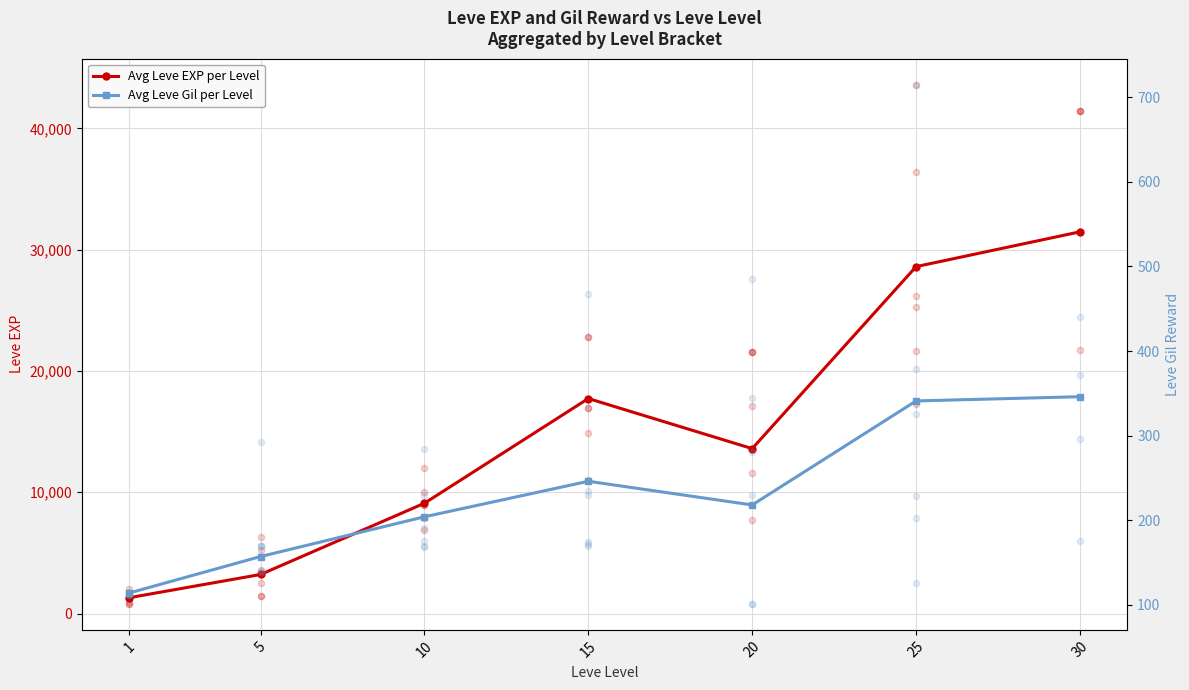

What is the total value across all series at 5?

3382